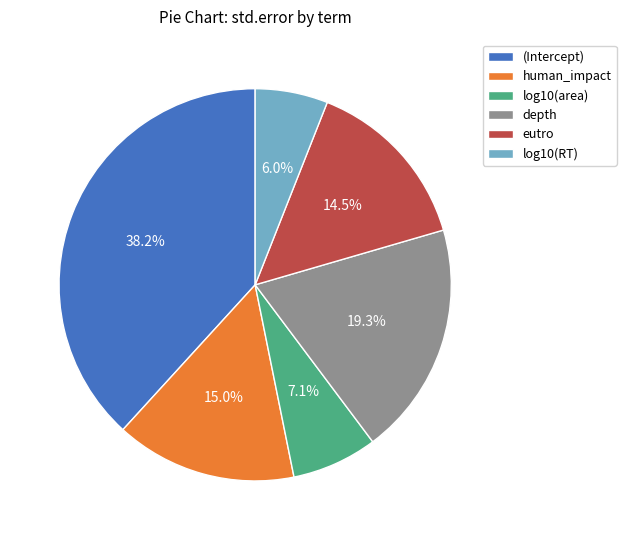

To the nearest percent, what portion does log10(RT) represent?

6%